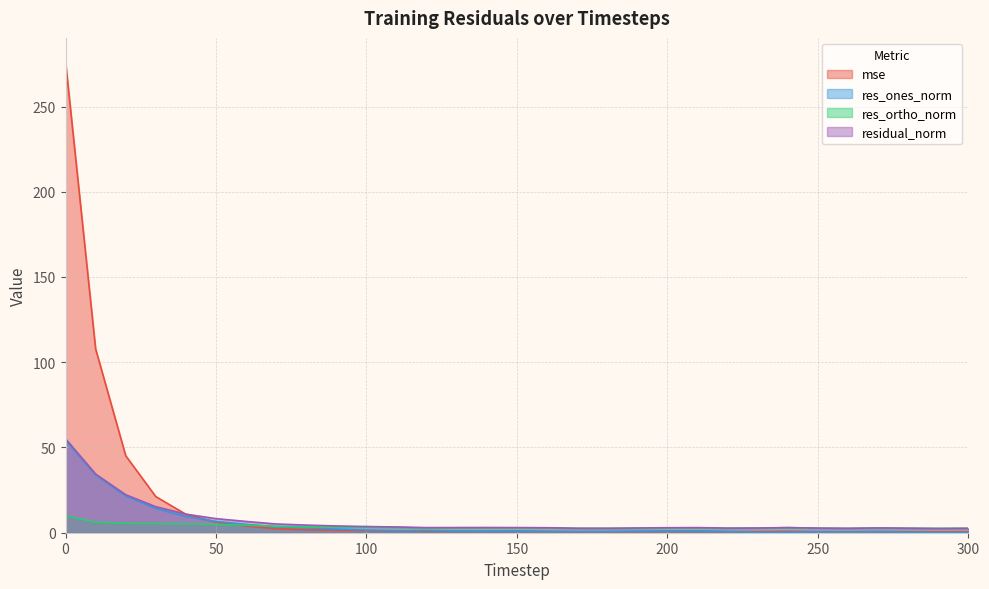

What is the difference between the maximum and minimum values in the res_ortho_norm series?

7.5